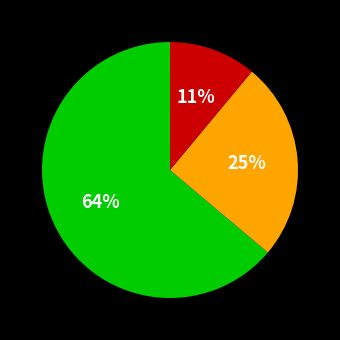

To the nearest percent, what is the average slice percentage?

33%